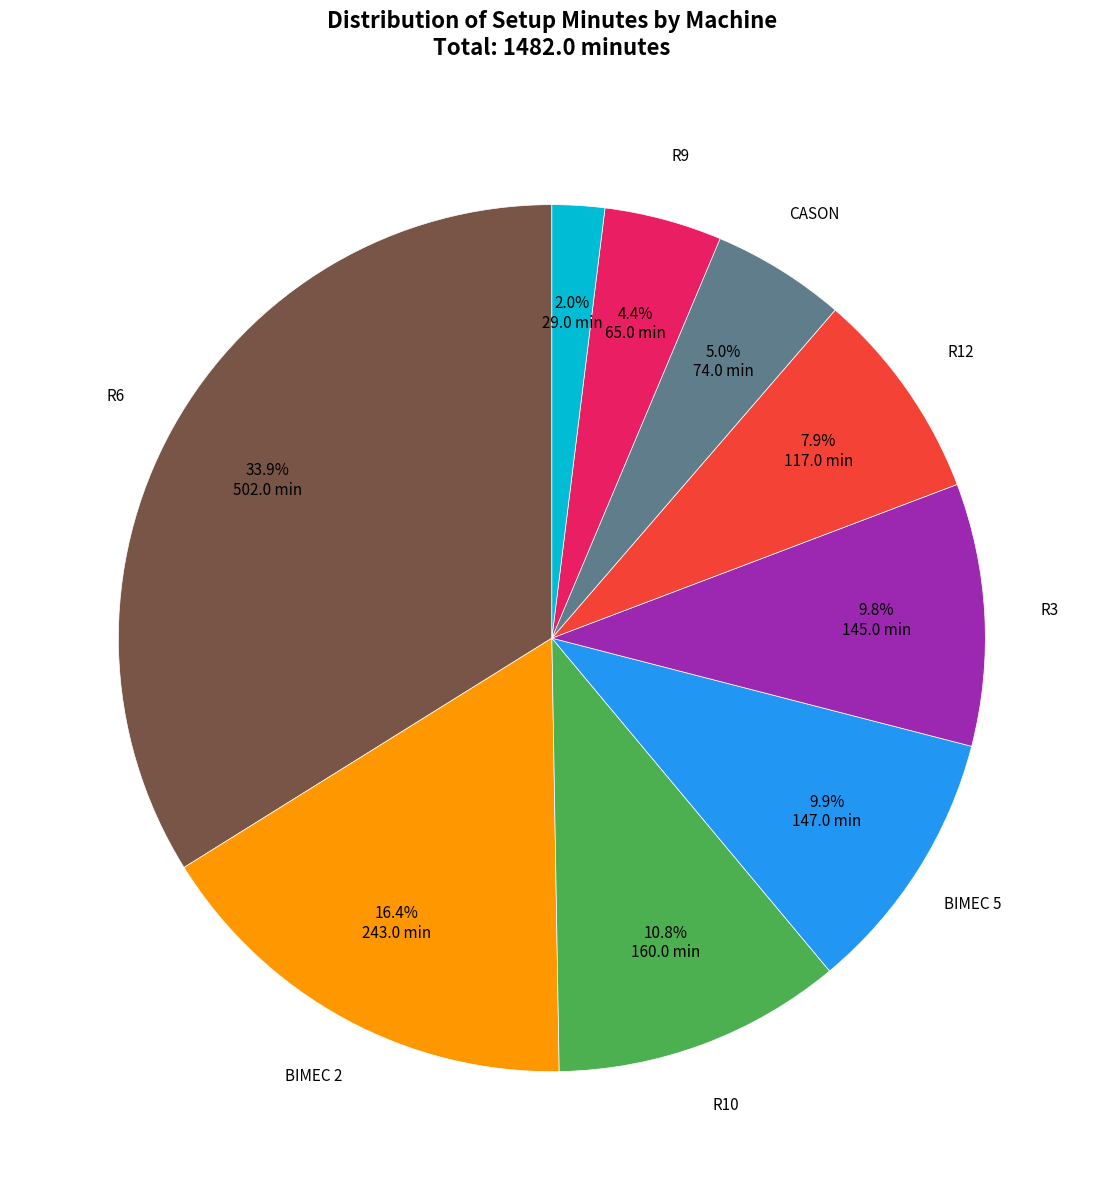

To the nearest percent, what is the average slice percentage?

11%